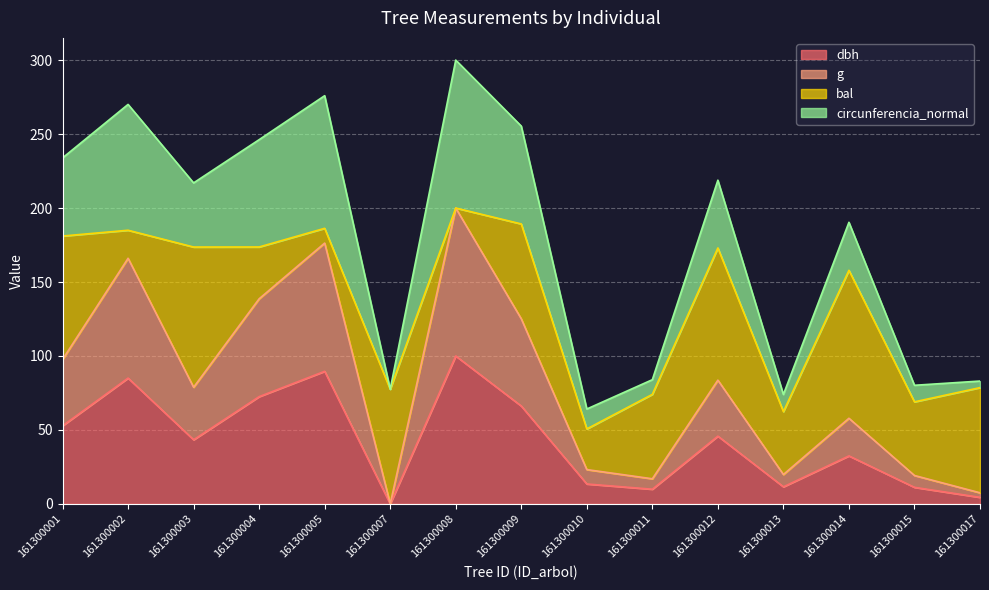

The dbh series shows 0.0 at 161300007. True or false?

True